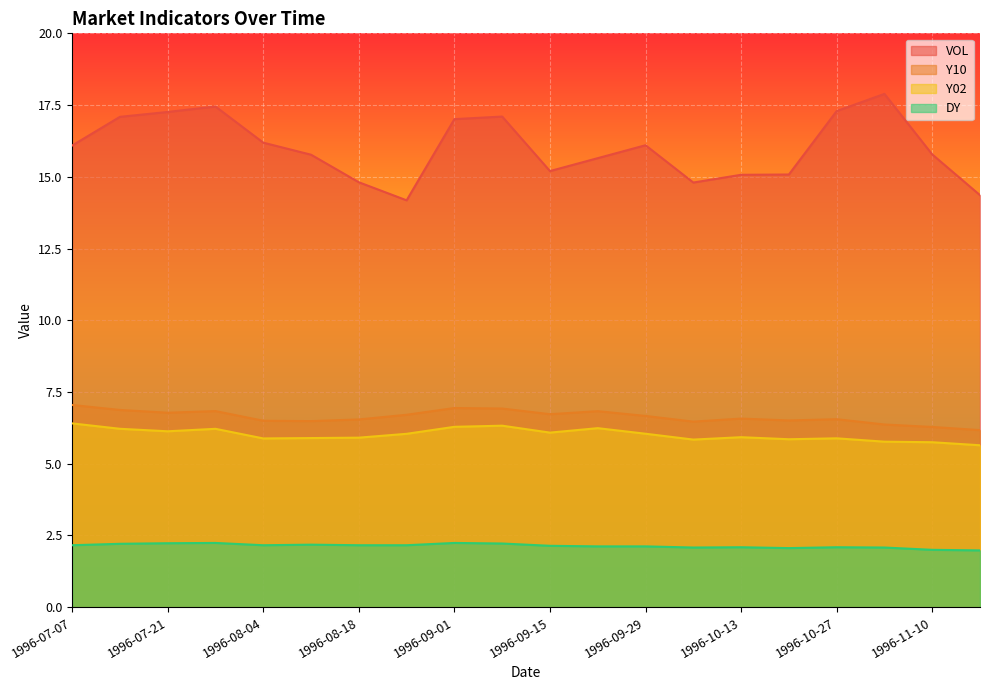

True or false: Y10 has a value of 6.4 at 1996-11-03.

True